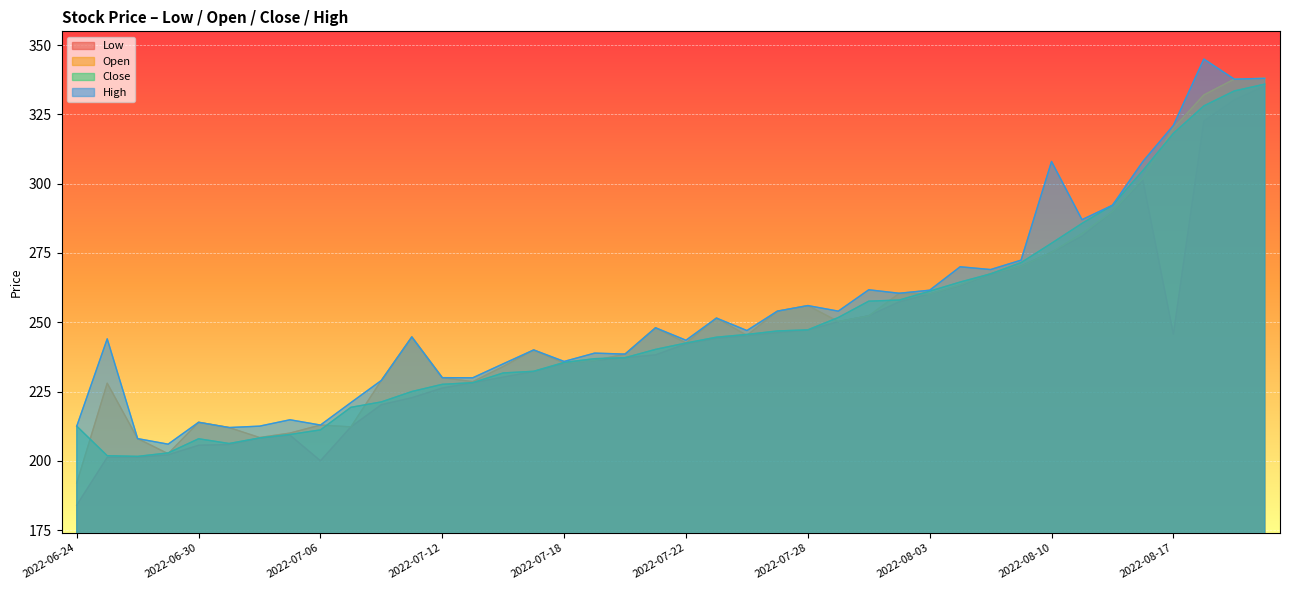

True or false: Low has a value of 245.2 at 2022-07-26.

True